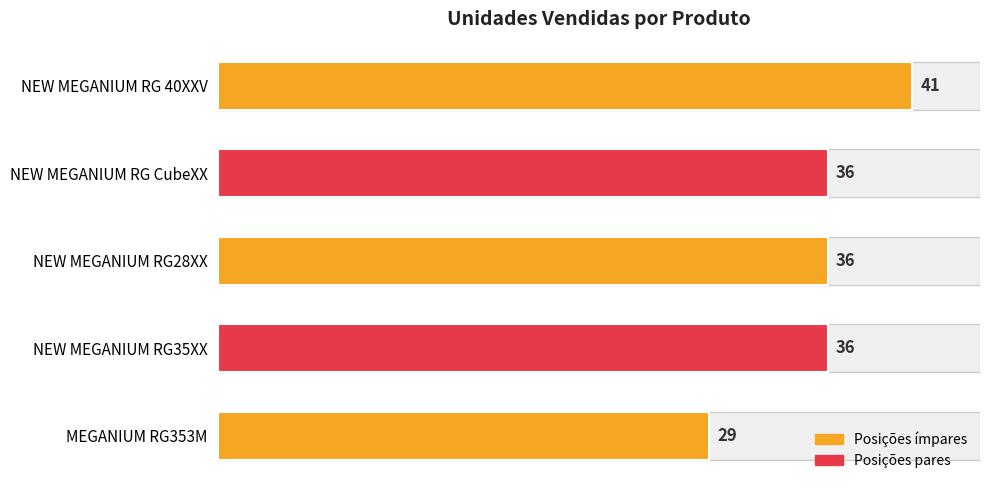

Is it true that the value at NEW MEGANIUM RG 40XXV is 65?

False